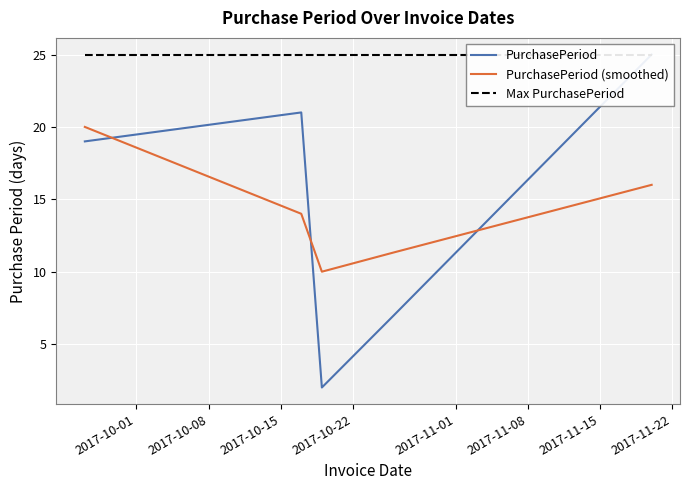

List the series in order of their peak value, highest first.

PurchasePeriod, Max PurchasePeriod, PurchasePeriod (smoothed)